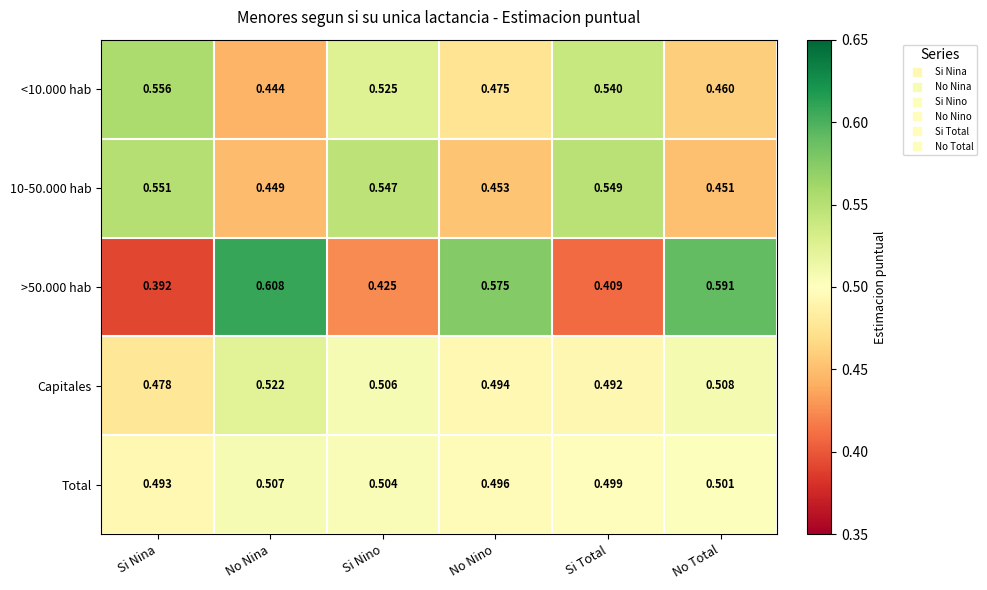

List the labels in order of Total value, smallest first.

Si Nina, No Nino, Si Total, No Total, Si Nino, No Nina